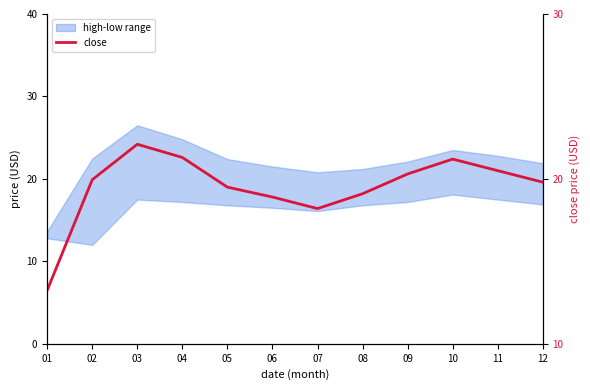

Which has a higher value, 09 or 08?

09